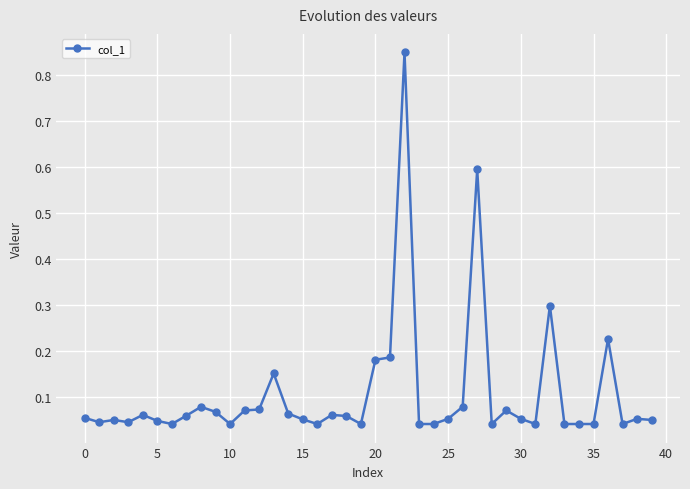

True or false: the data has more than 0 interior local peaks.

True